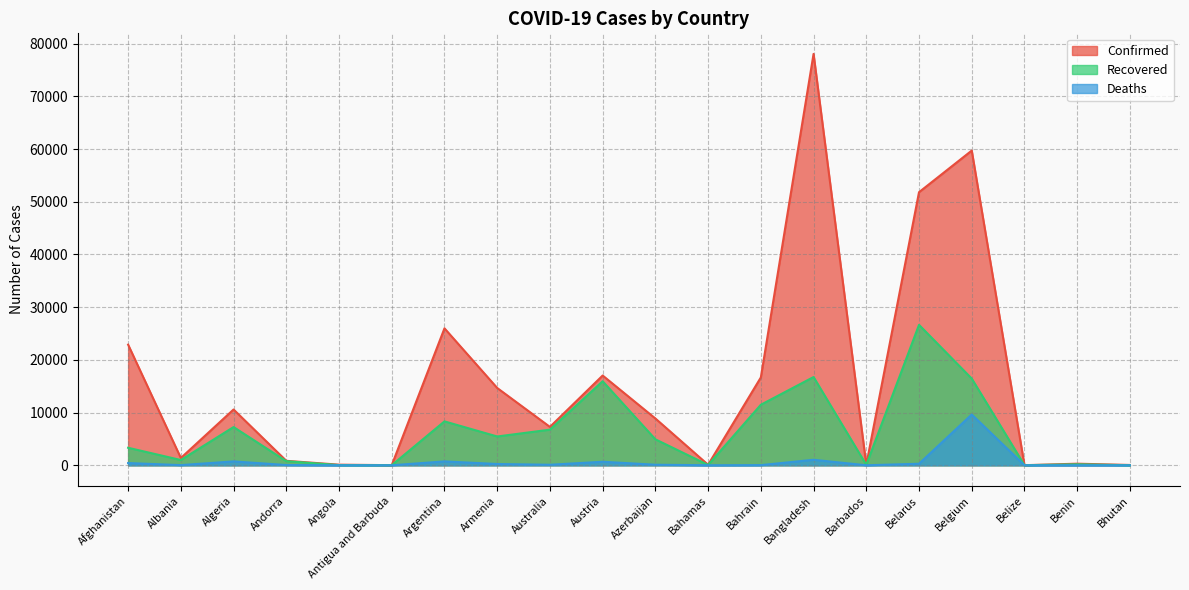

True or false: Deaths and Confirmed intersect in this chart.

False